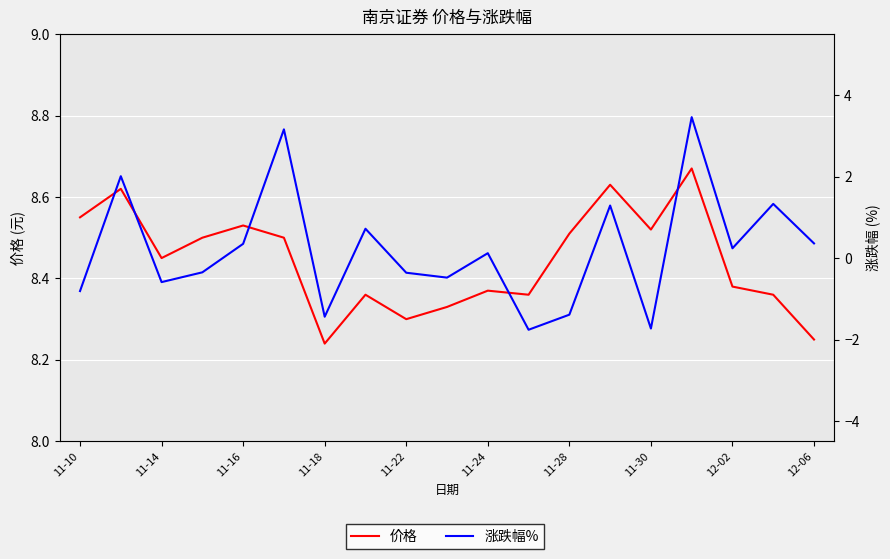

What is the average value of the 价格 series?

8.4